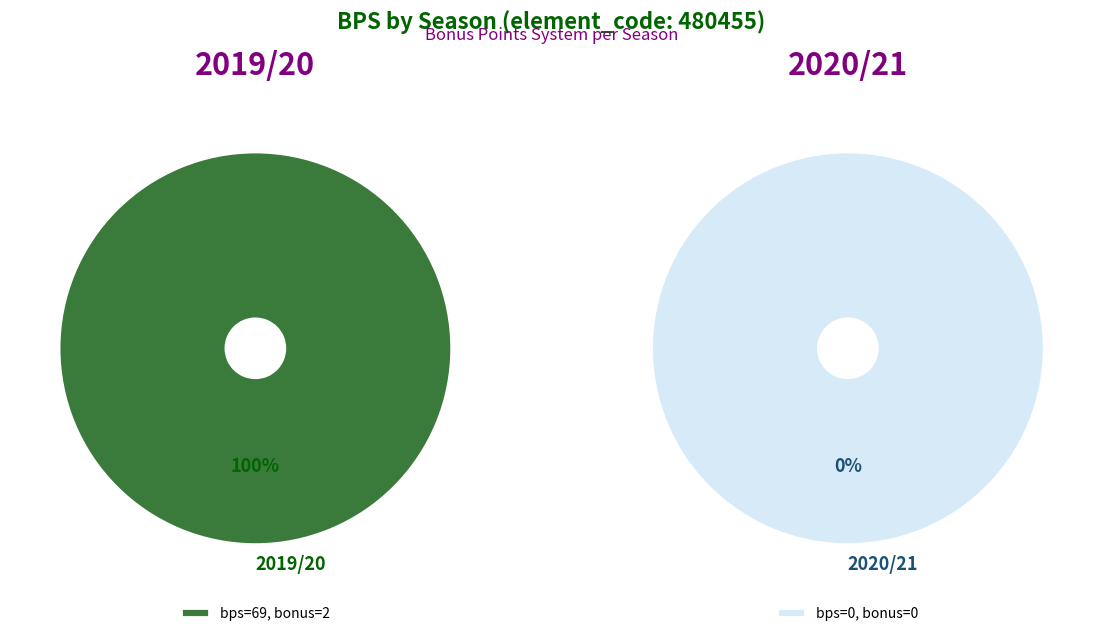

Rank the categories by value from highest to lowest.

2 (2019/20), 0 (2020/21)